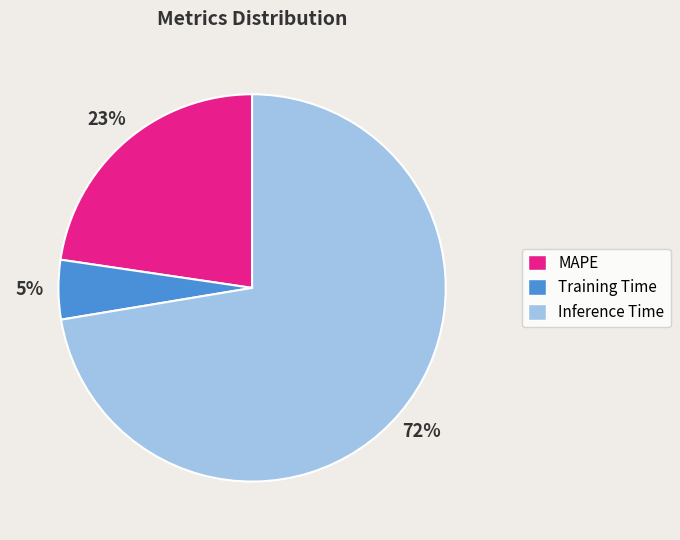

True or false: Training Time accounts for 5% of the total.

True